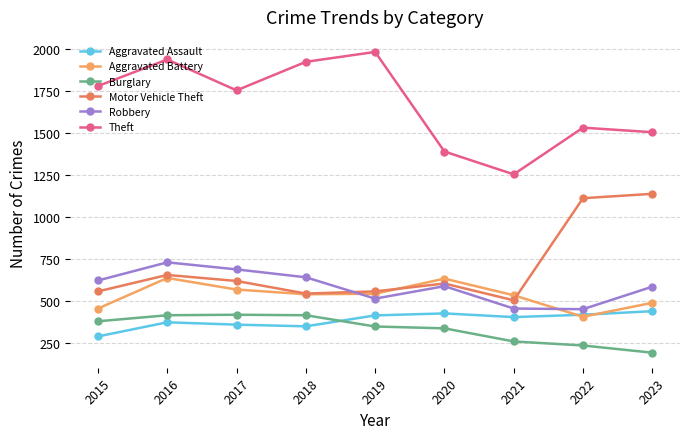

Read the Motor Vehicle Theft value at 2021.

505